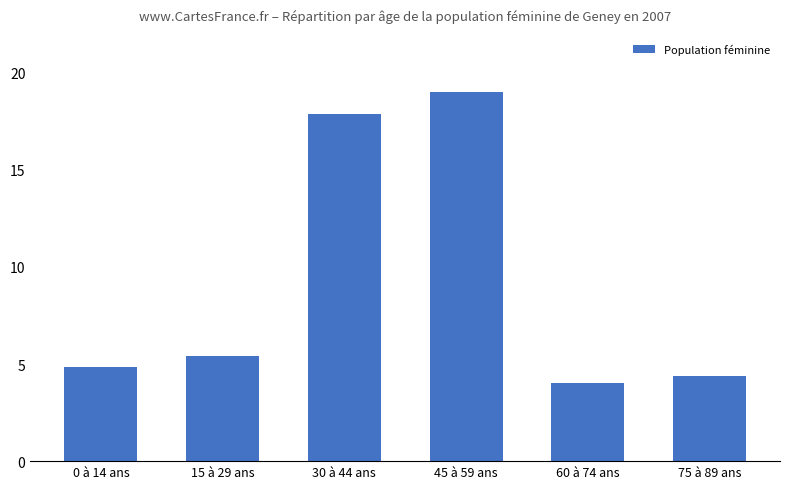

List the labels in order of value, largest first.

45 à 59 ans, 30 à 44 ans, 15 à 29 ans, 0 à 14 ans, 75 à 89 ans, 60 à 74 ans